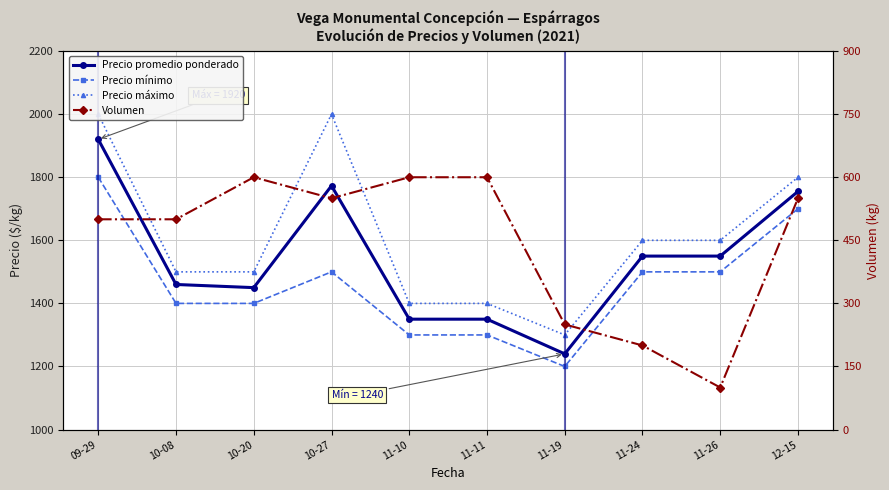

What is the smallest value displayed?

100